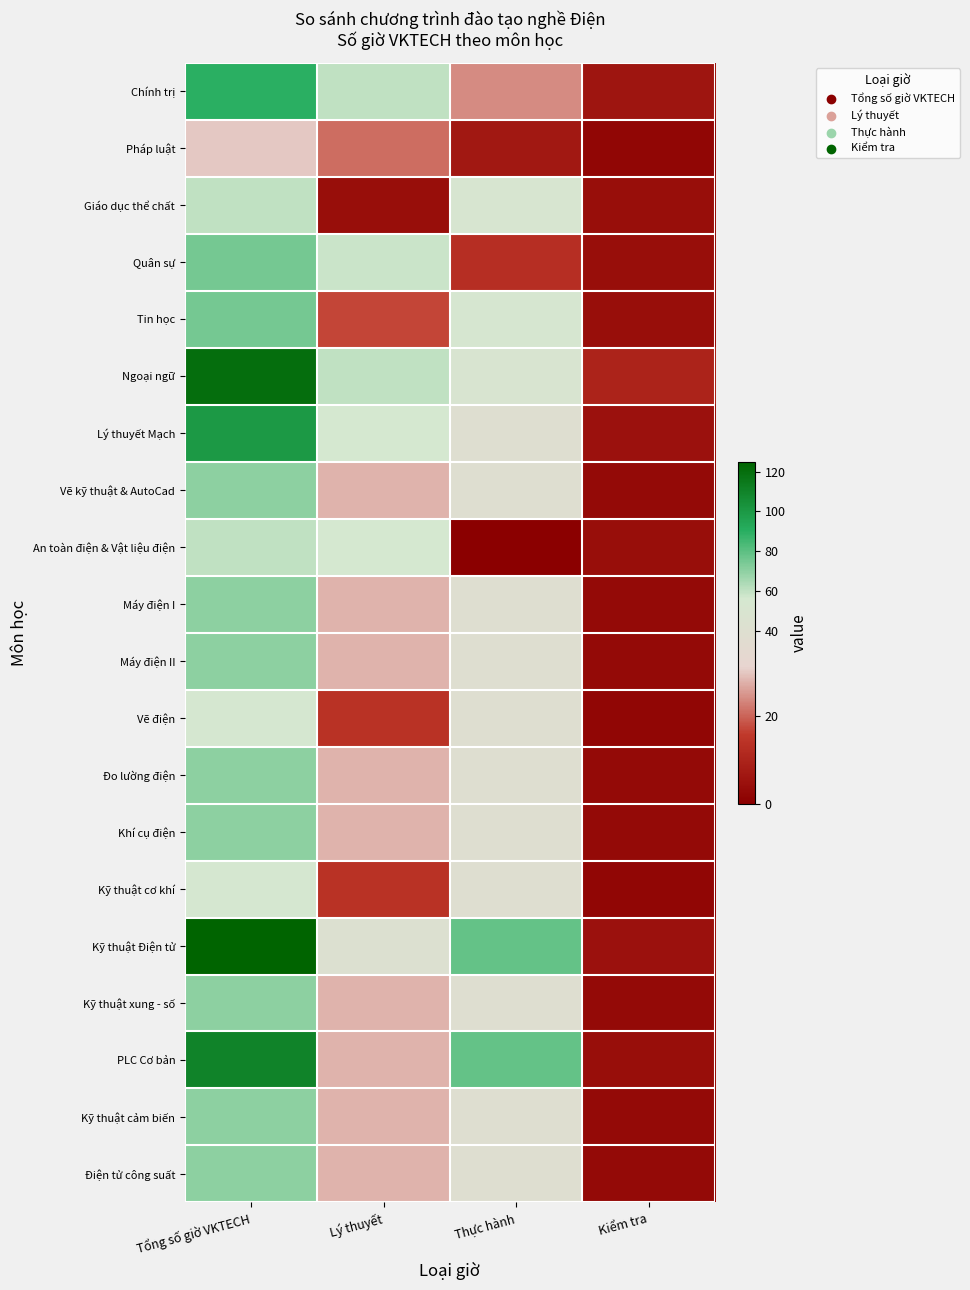

At which category is the sum across all series the highest?

Tổng số giờ VKTECH